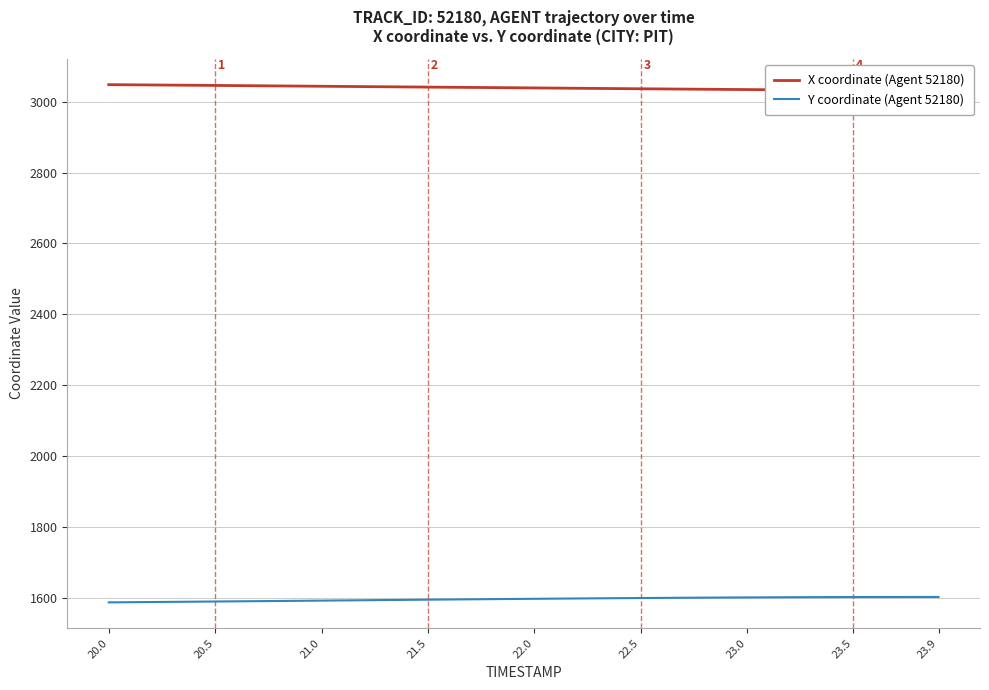

Which category has the lowest value across all series?

20.0